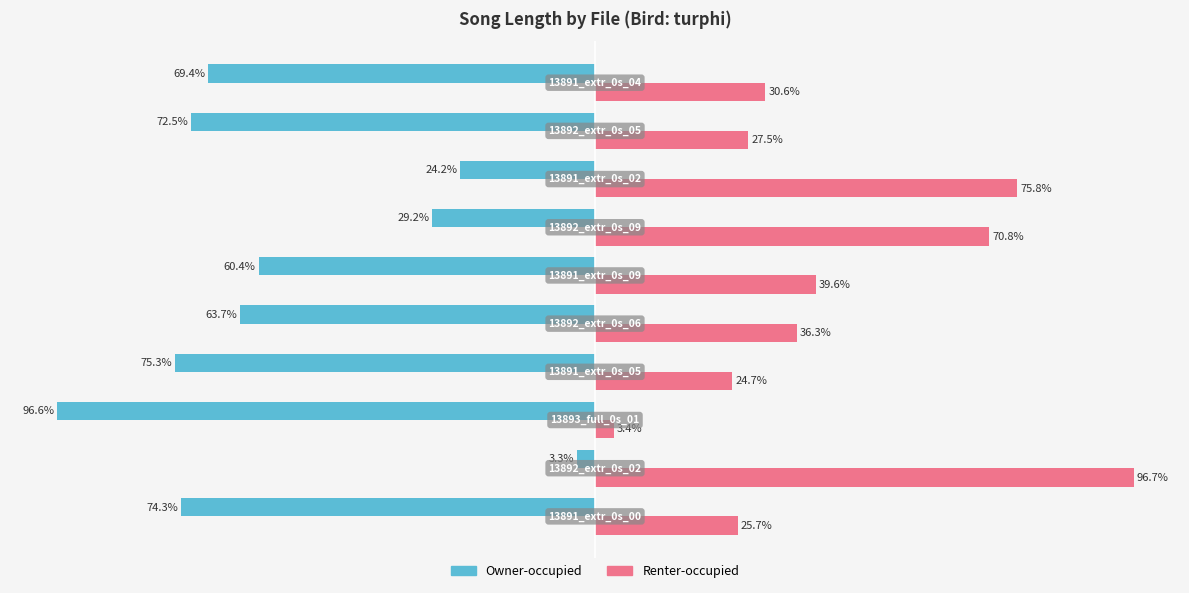

Rank the series by their average value, from lowest to highest.

Owner-occupied, Renter-occupied